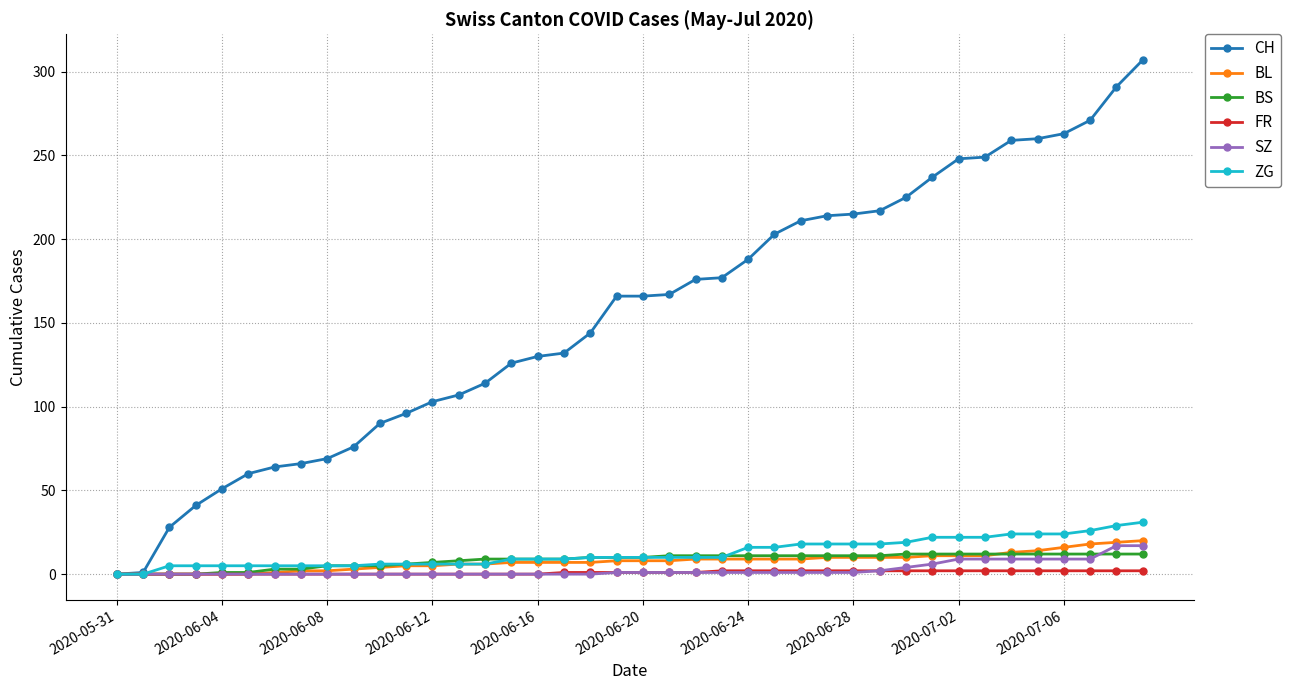

What is the average value of the ZG series?

13